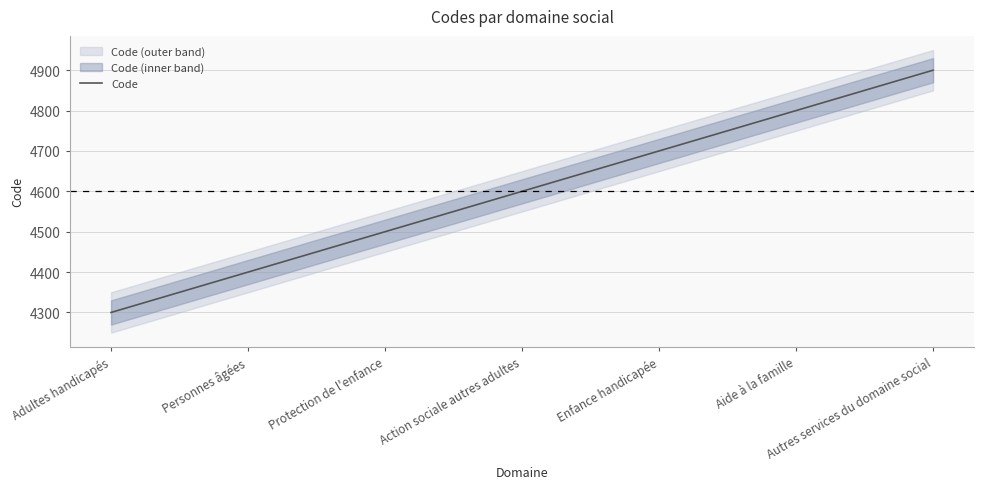

How many data points are less than 4600?

3